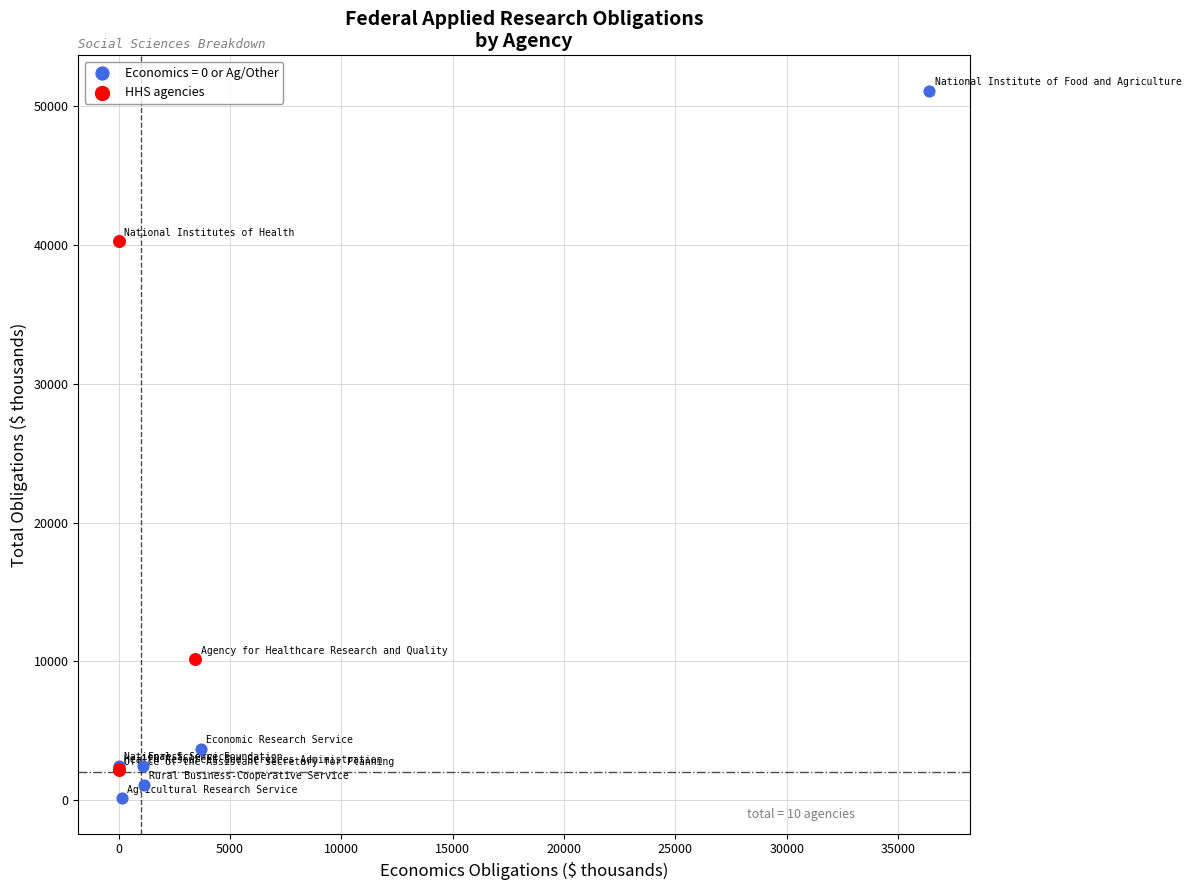

Which series reaches the maximum Y coordinate?

Economics = 0 or Ag/Other